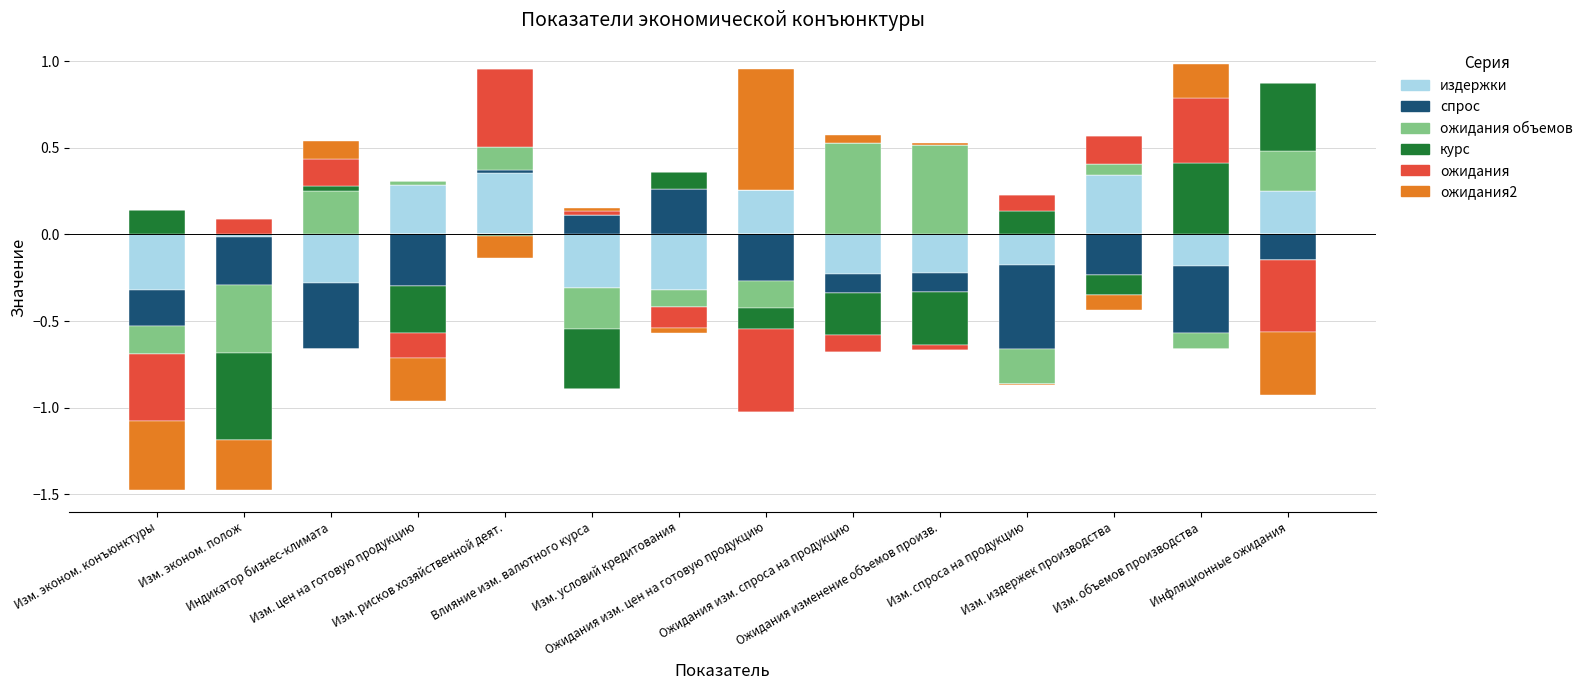

How many data points does each series have?

14